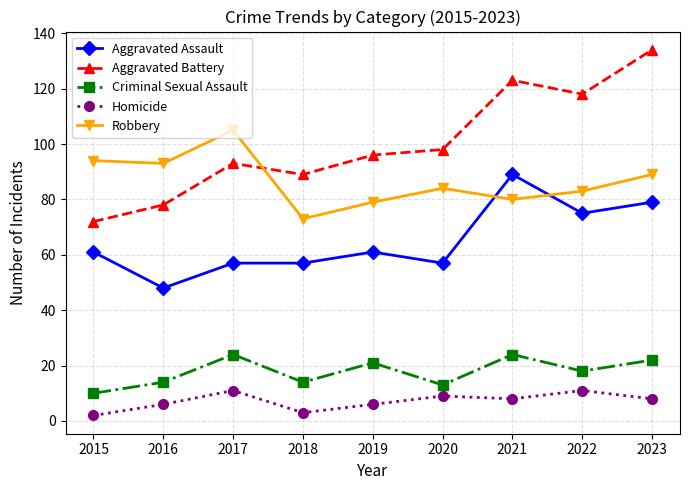

How many intersections are there between Robbery and Aggravated Battery?

1